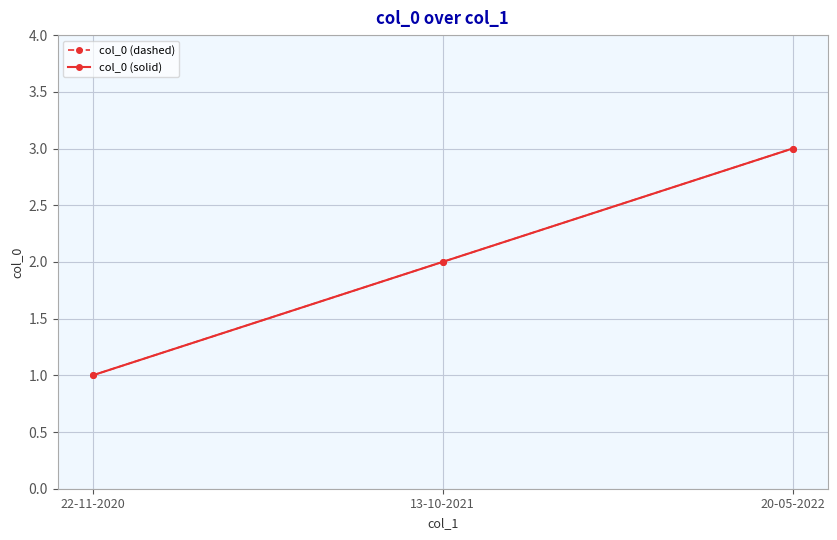

What is the label of the 2nd point from the left?

13-10-2021